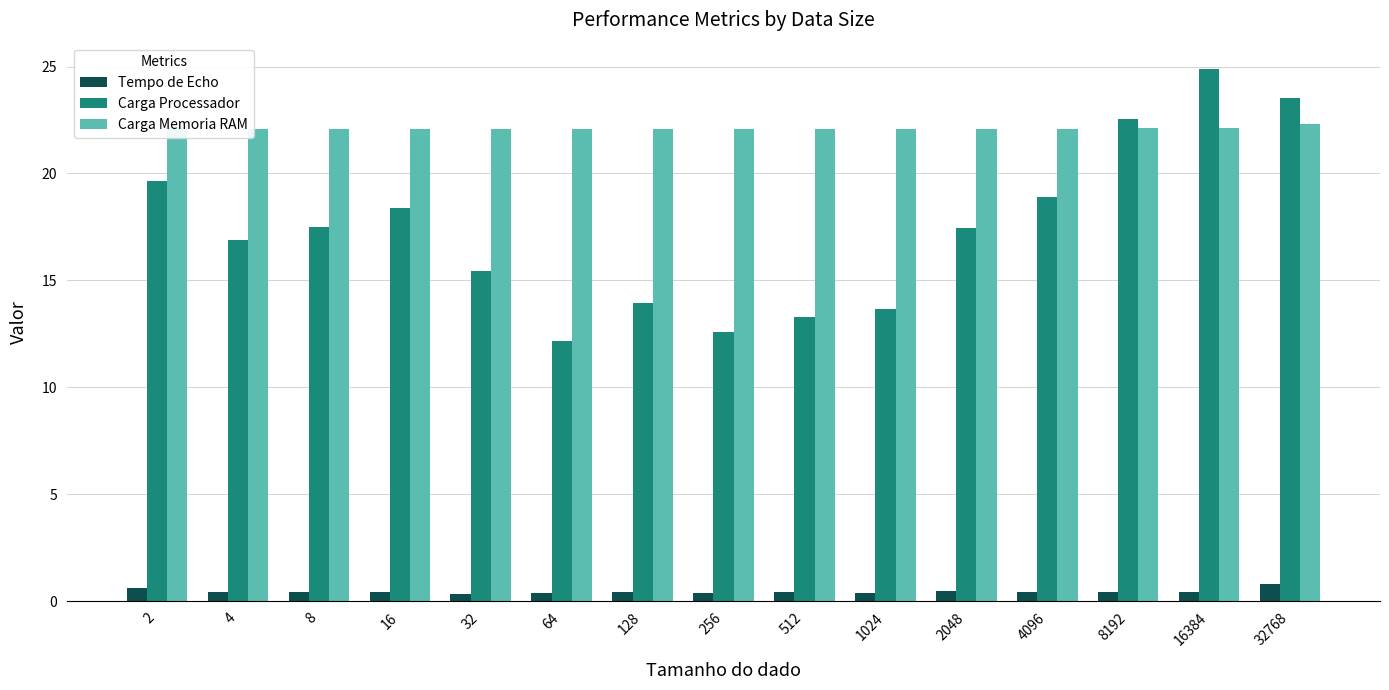

Is the value of Carga Processador at 4096 greater than the value of Carga Memoria RAM at 2048?

No